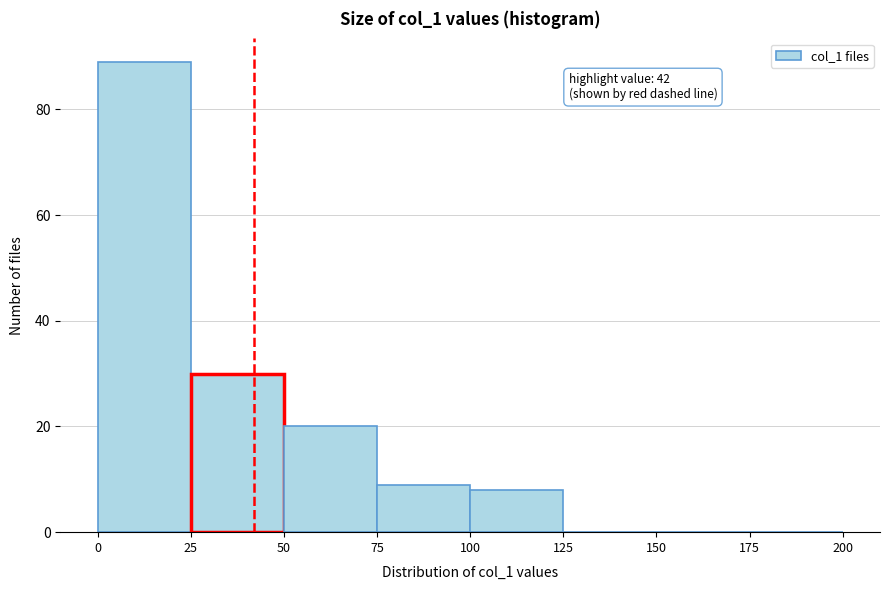

Which range on the x-axis has the tallest bar?

0 to 25